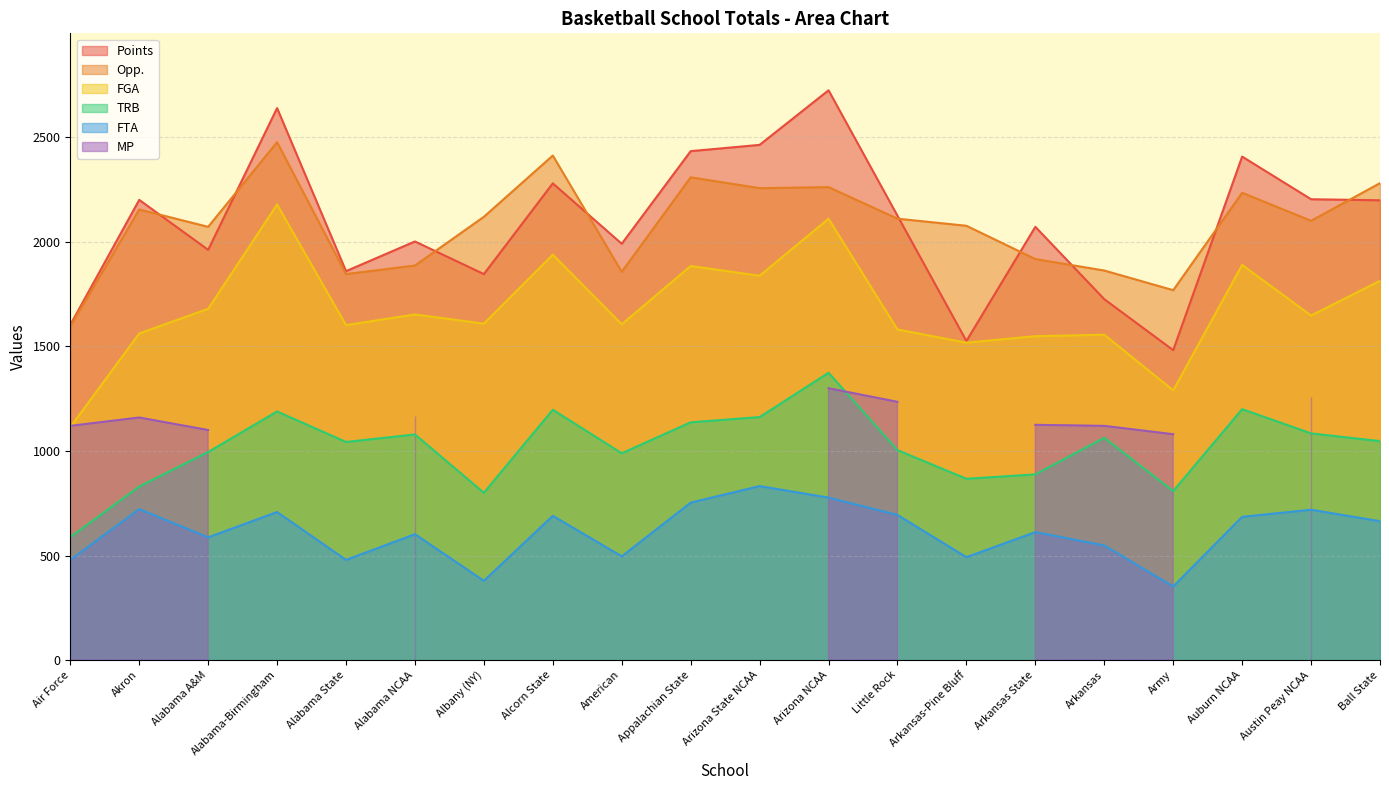

Which series changed the most between Alabama NCAA and Auburn NCAA?

Points